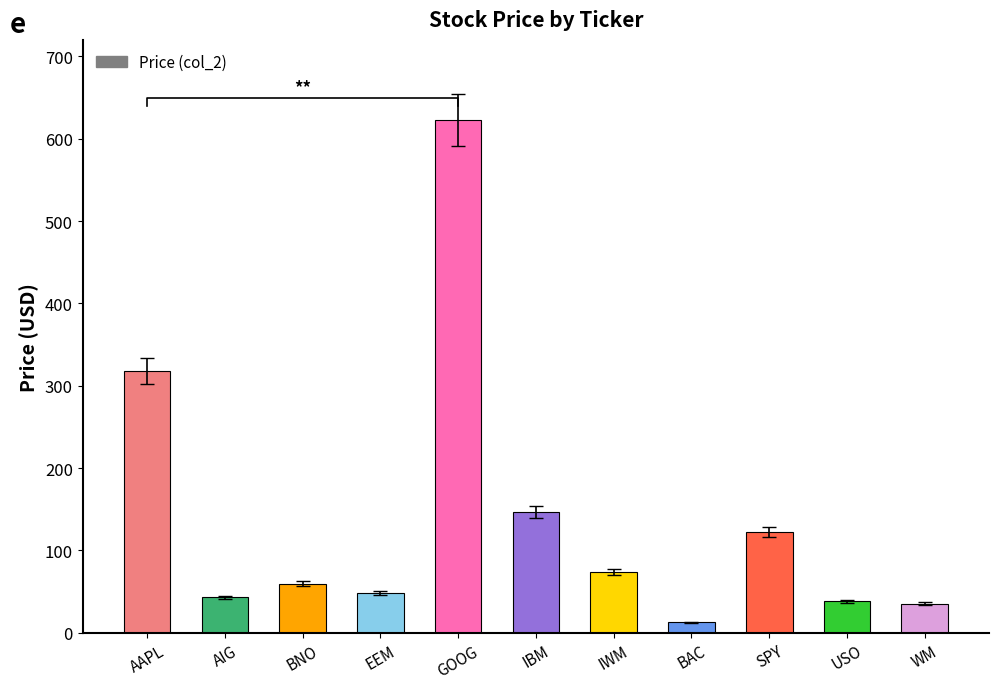

Rank the categories by value from lowest to highest.

BAC, WM, USO, AIG, EEM, BNO, IWM, SPY, IBM, AAPL, GOOG